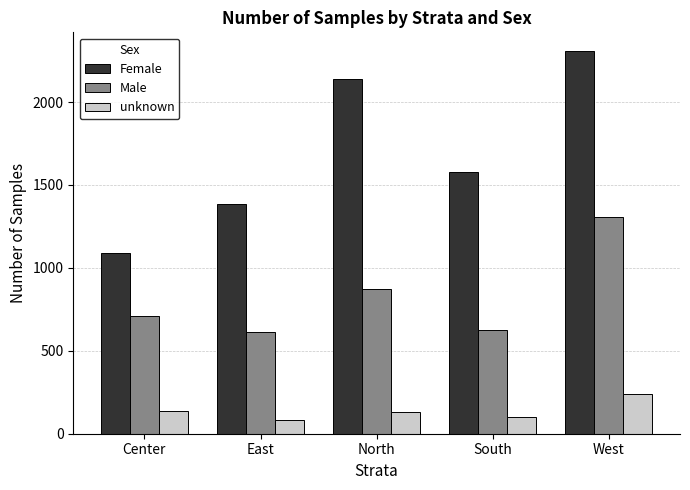

How many bars are there in total?

15